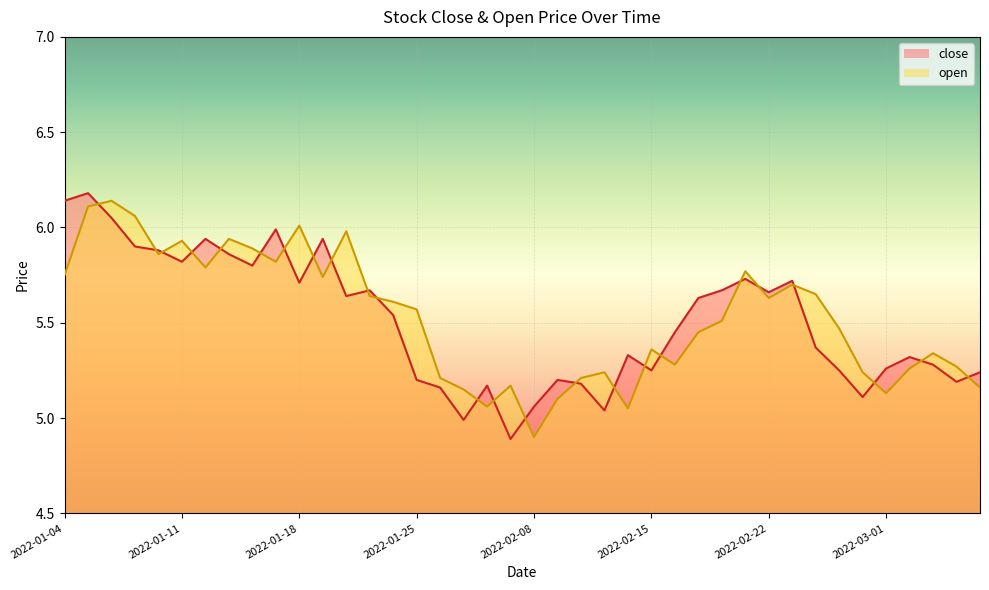

After their last crossing, which series has the higher values: open_line or close_line?

close_line